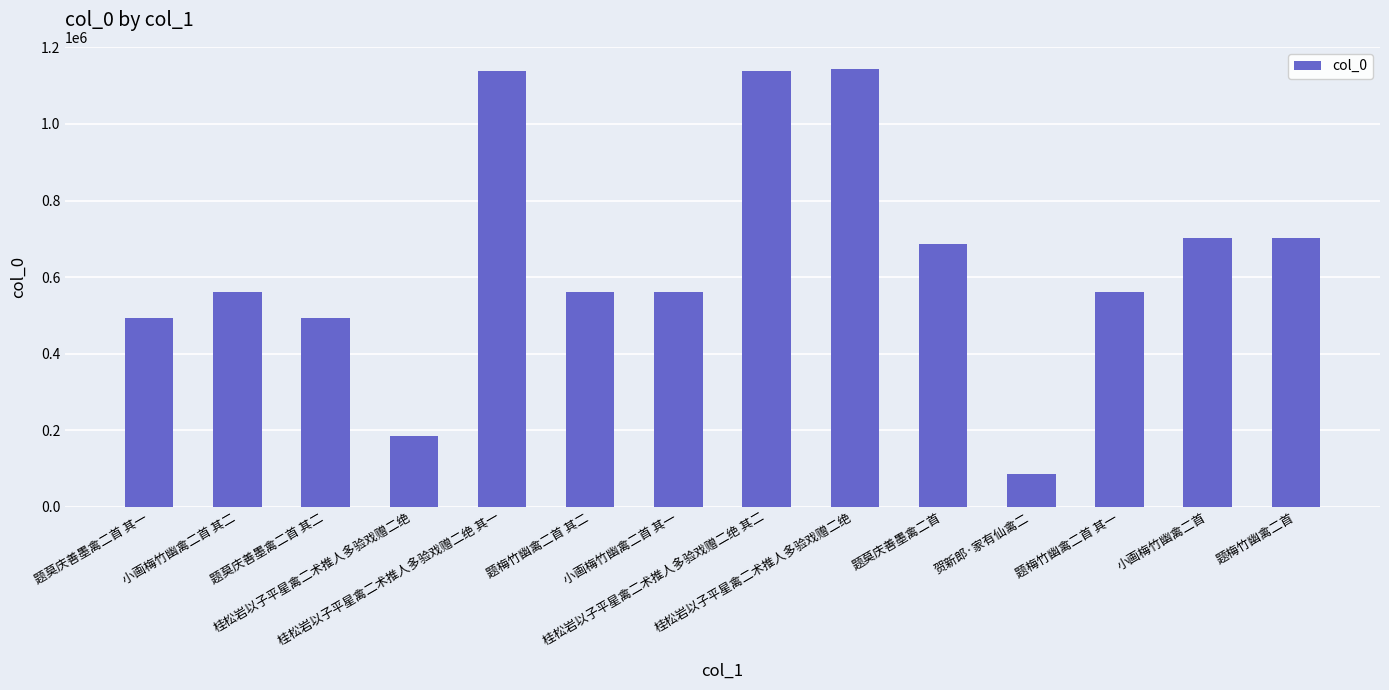

What is the average value?

643472